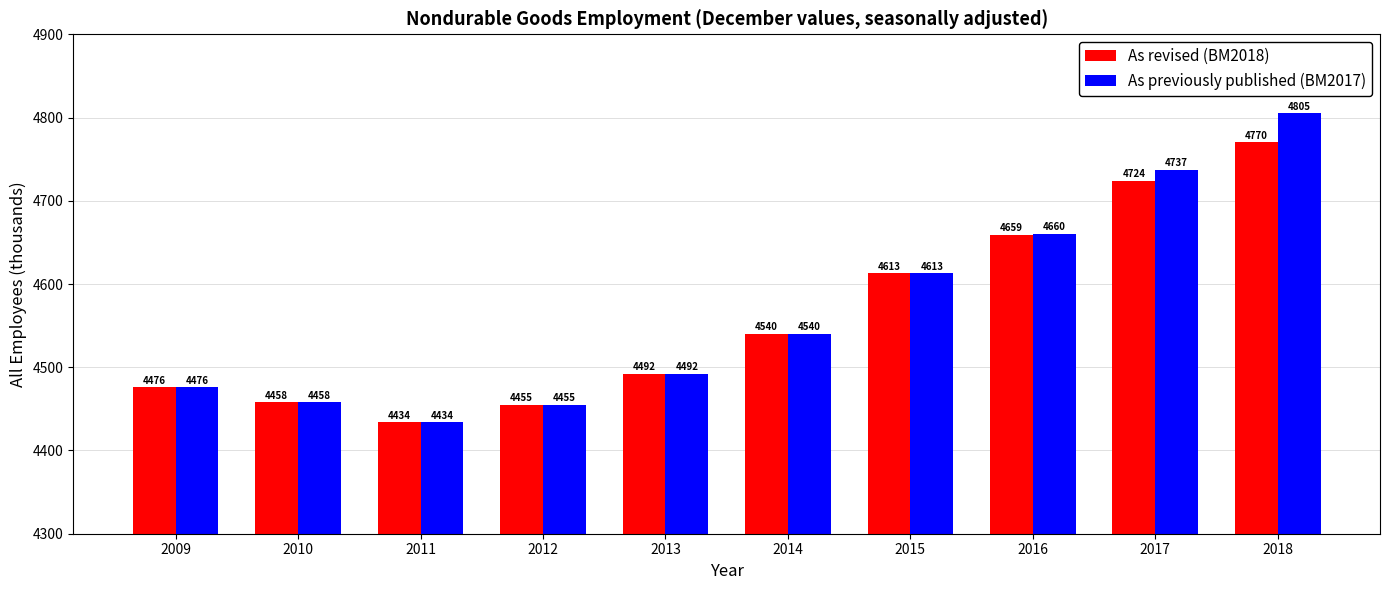

How many bars are there in each group?

2